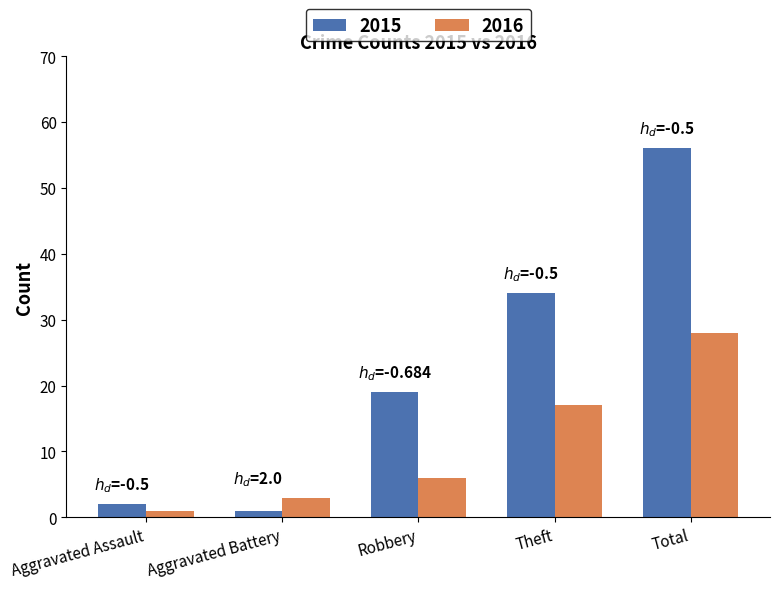

Which series has the largest total across all categories?

2015